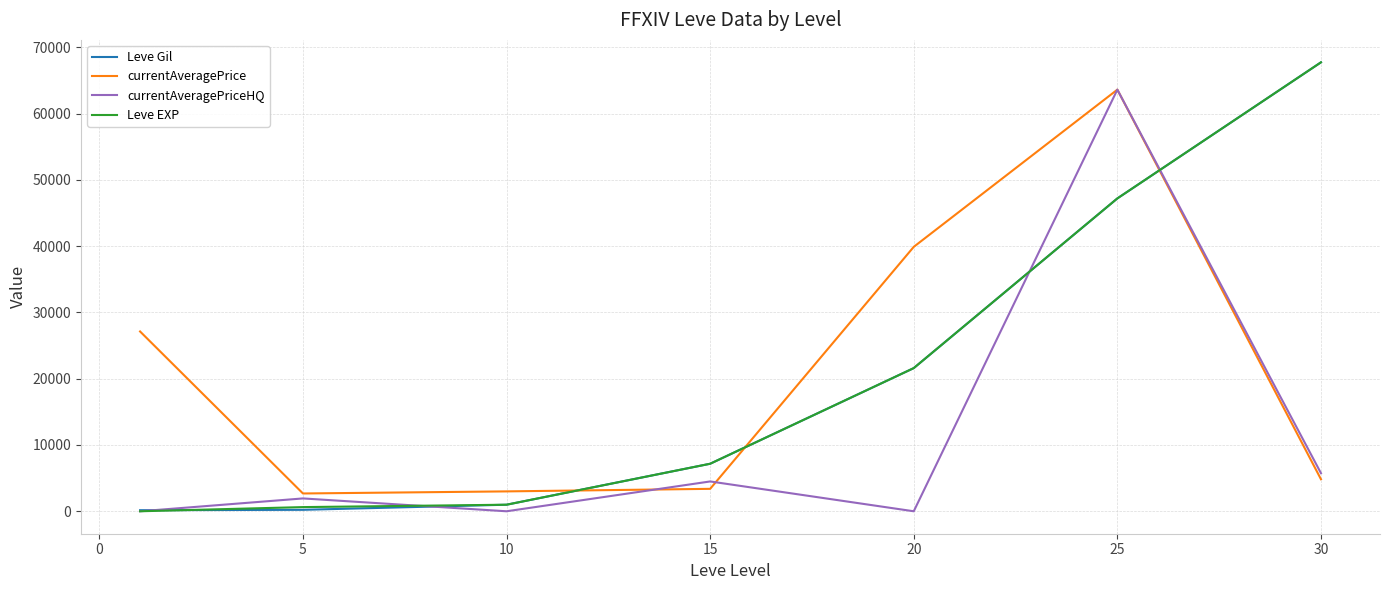

Is this an area chart (filled region under the line)?

No